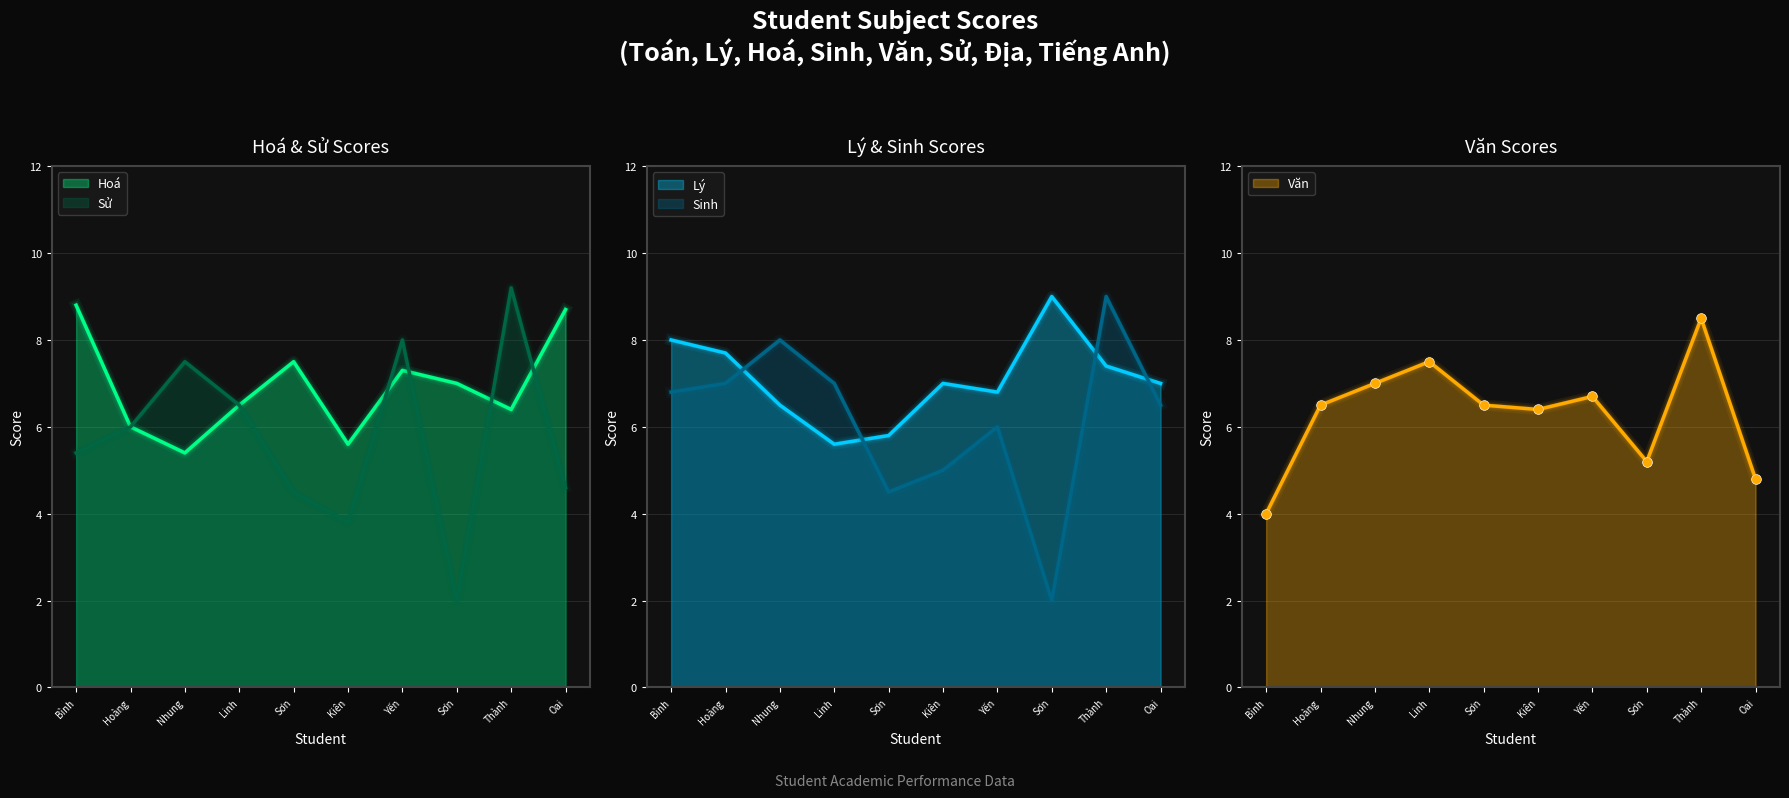

At which label is Sinh closest to 5?

Kiên